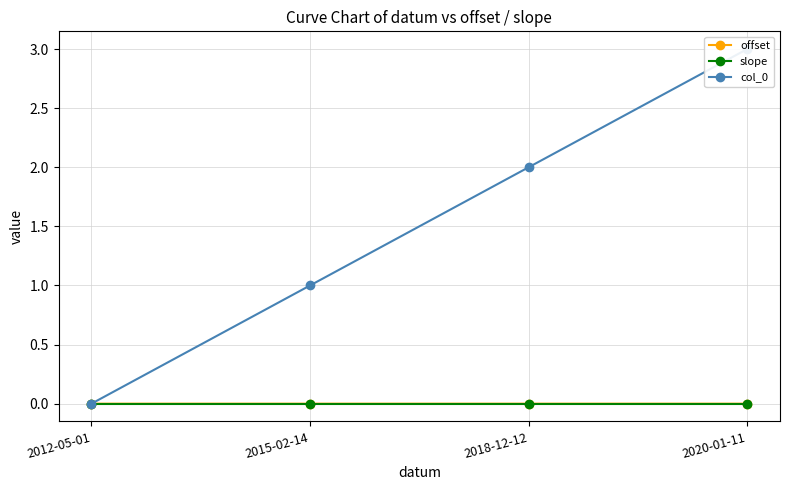

True or false: offset and col_0 intersect in this chart.

False